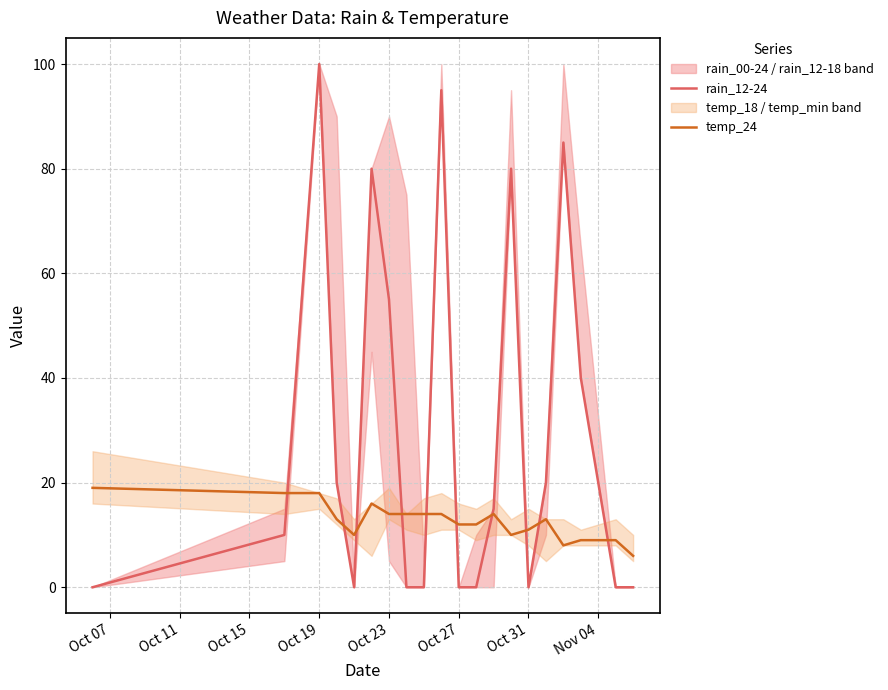

At how many categories does at least one series exceed 68?

5